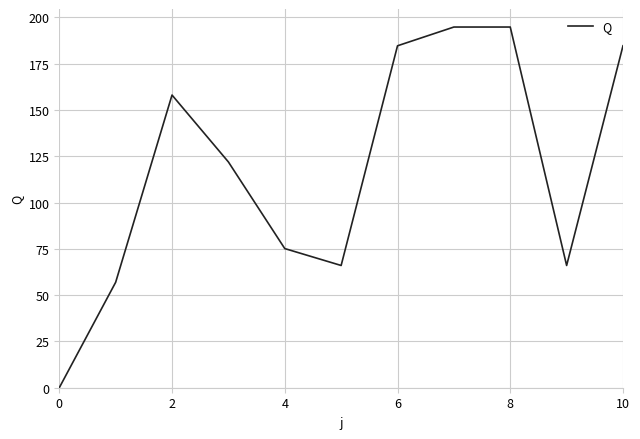

What is the difference between the maximum and minimum values?

194.8